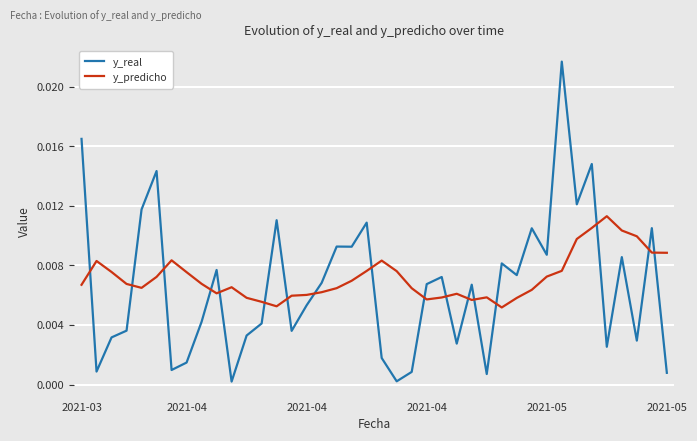

Which series has the largest range (max minus min)?

y_real